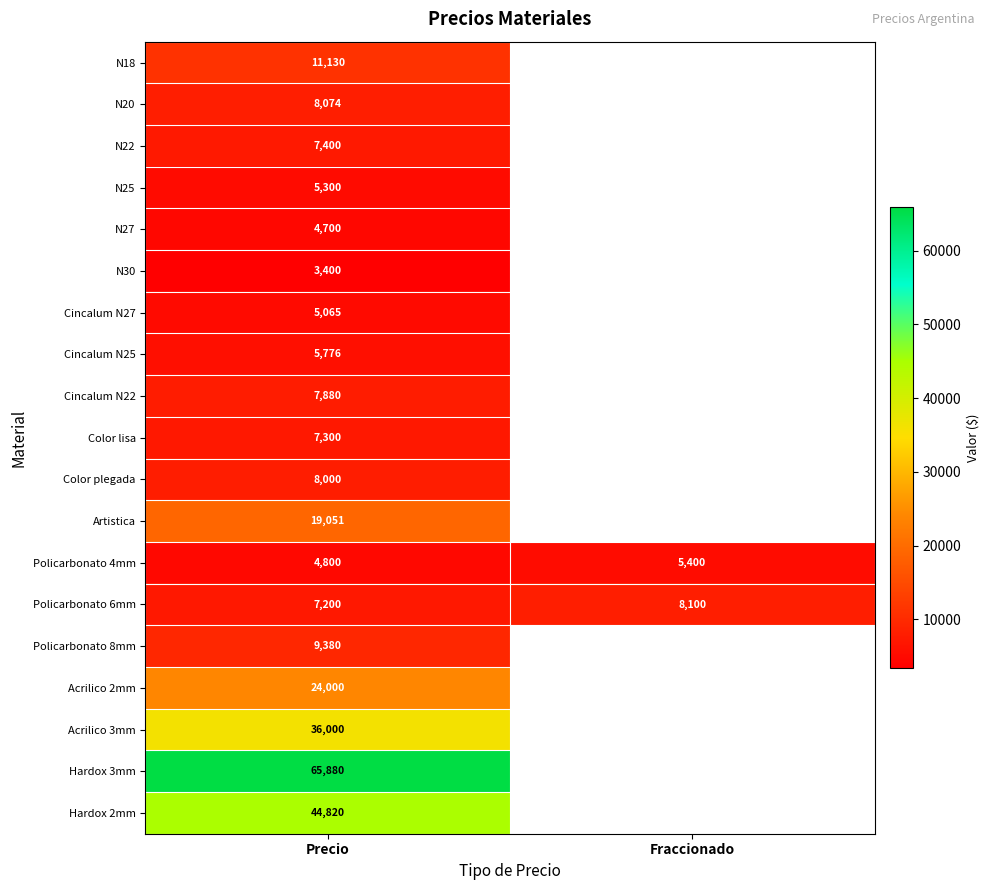

Where is Policarbonato 6mm nearest to the value 7650?

Precio